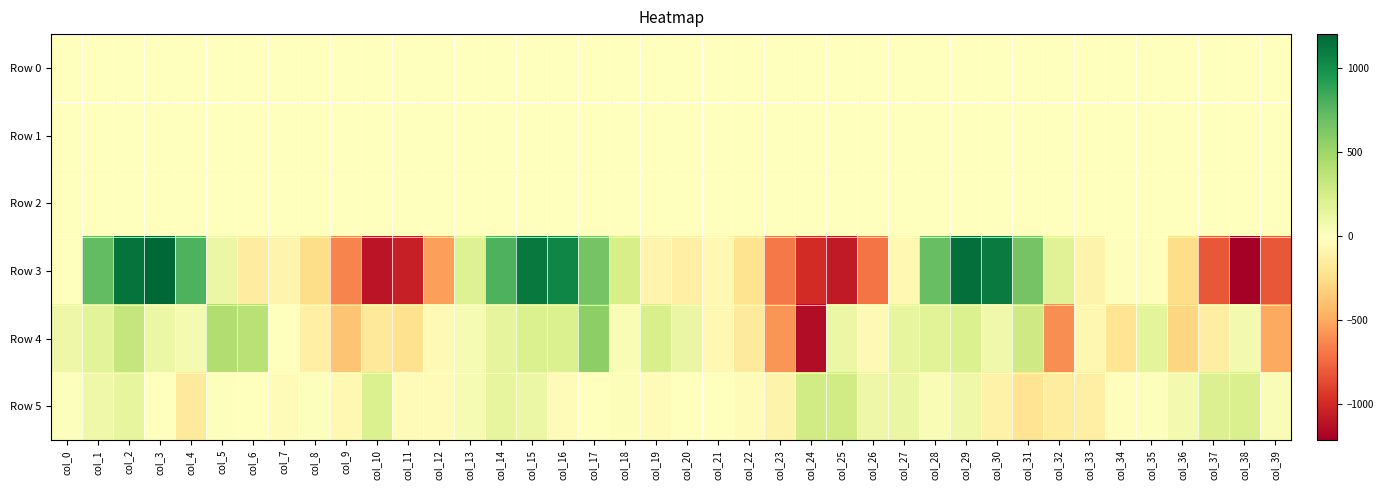

What is the maximum value for Row 2?

2.0